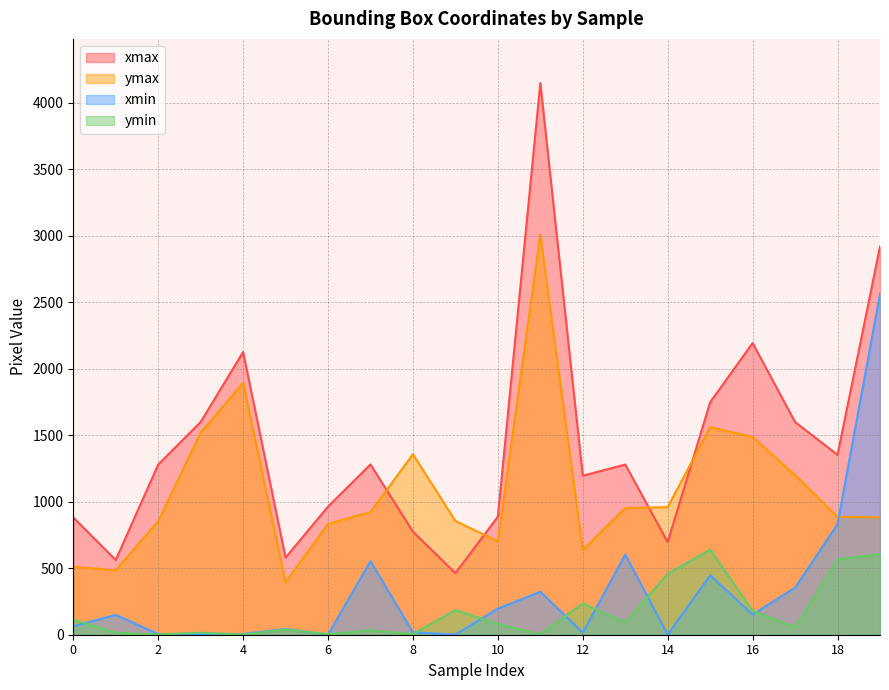

True or false: xmin has a value of 354 at 17.

True